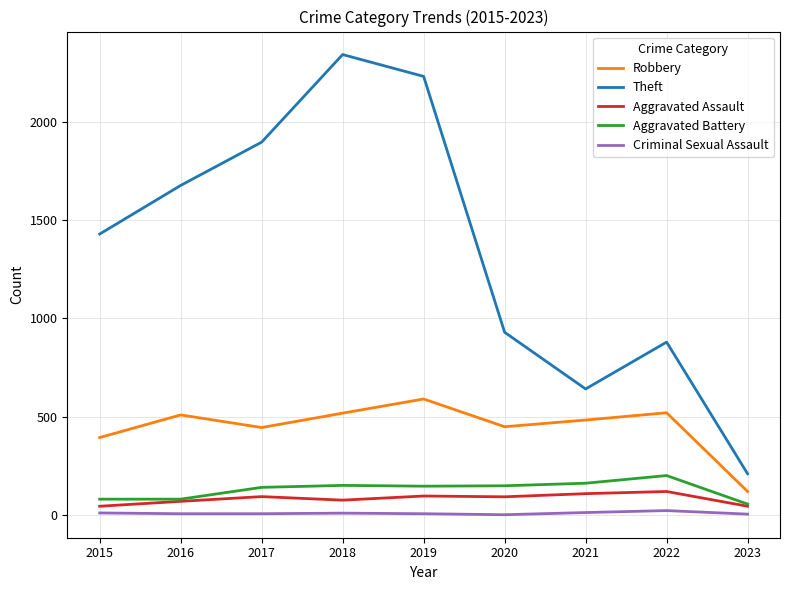

What is the spread (max minus min) of values at 2018?

2330